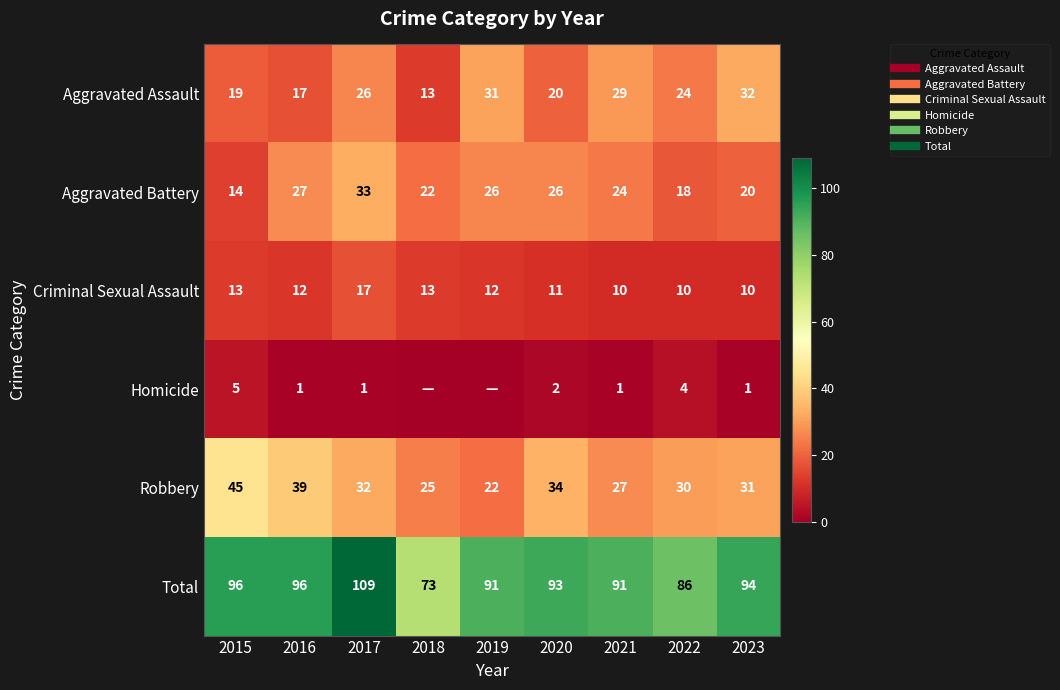

Where does the Total series first go above 93?

2015